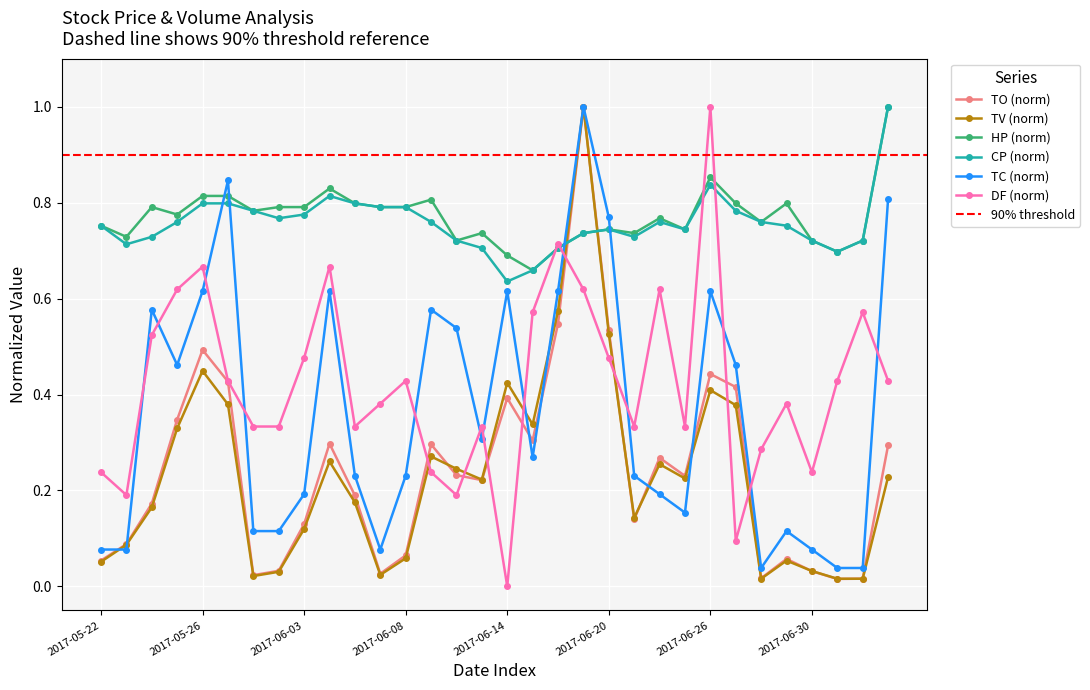

What is the approximate value of DF at 2017-06-27?

0.1